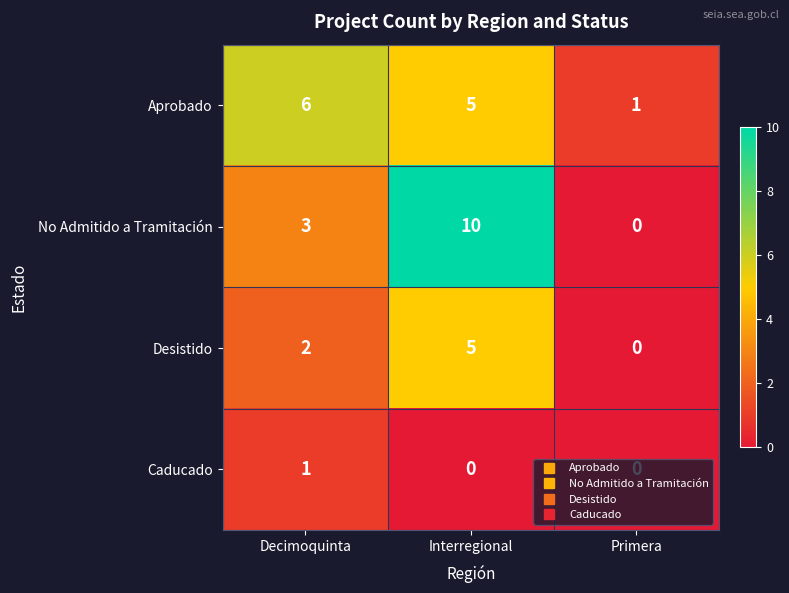

The Desistido series shows 0 at Primera. True or false?

True